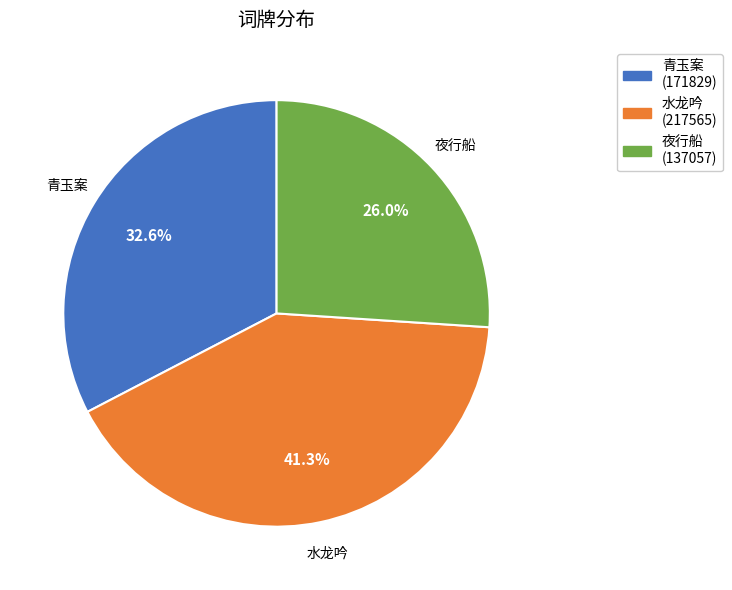

Is there any slice that represents more than half of the pie?

No